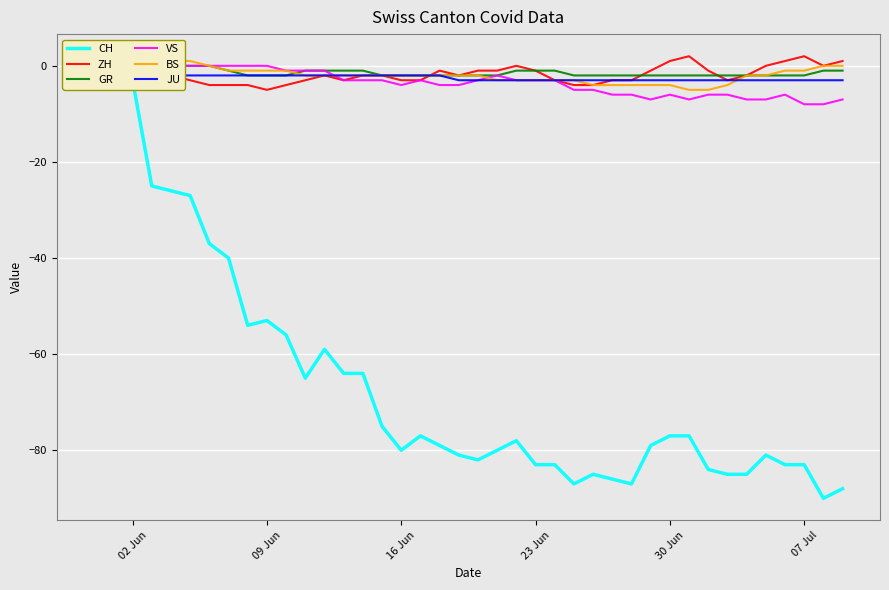

What are all the series names shown in the legend?

CH, ZH, GR, VS, BS, JU